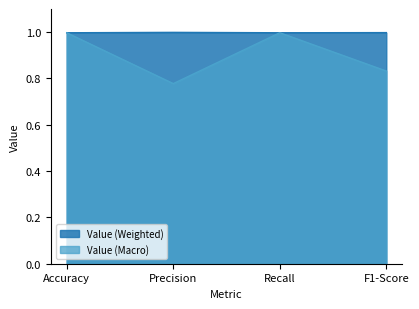

Which series has the largest total across all categories?

Value (Weighted)